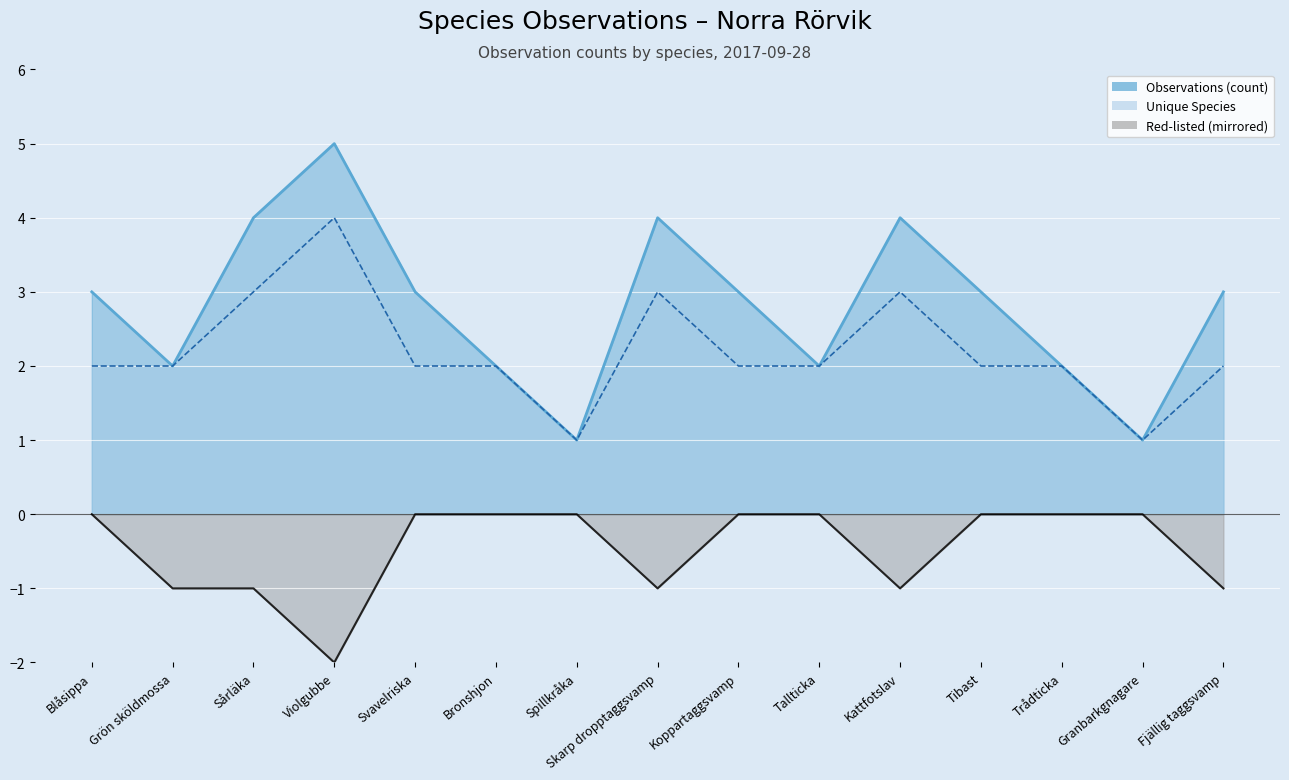

Is it true that Observations (count) equals 4 at Svavelriska?

False